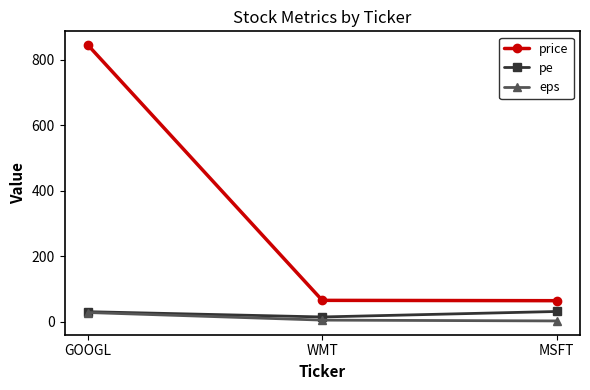

What are all the series names shown in the legend?

price, pe, eps